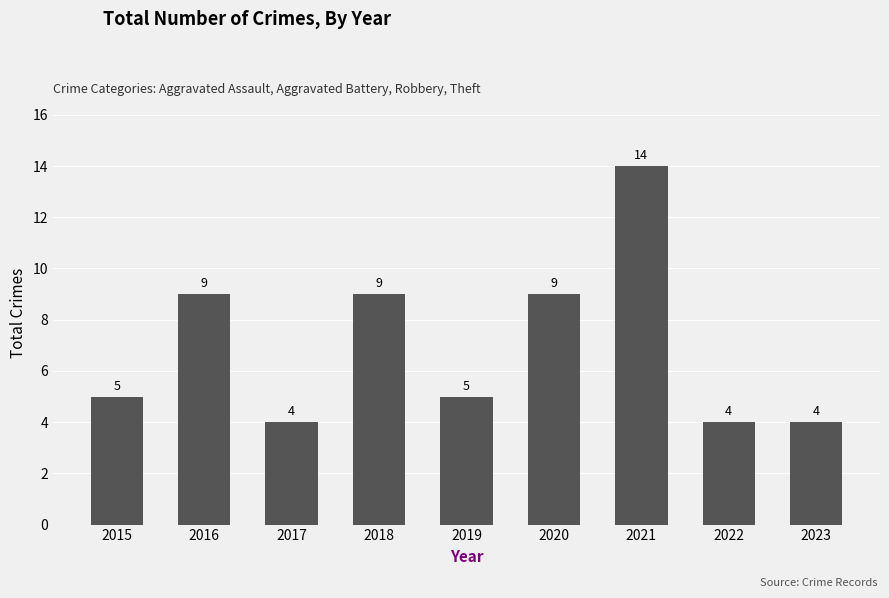

What is the average value?

7